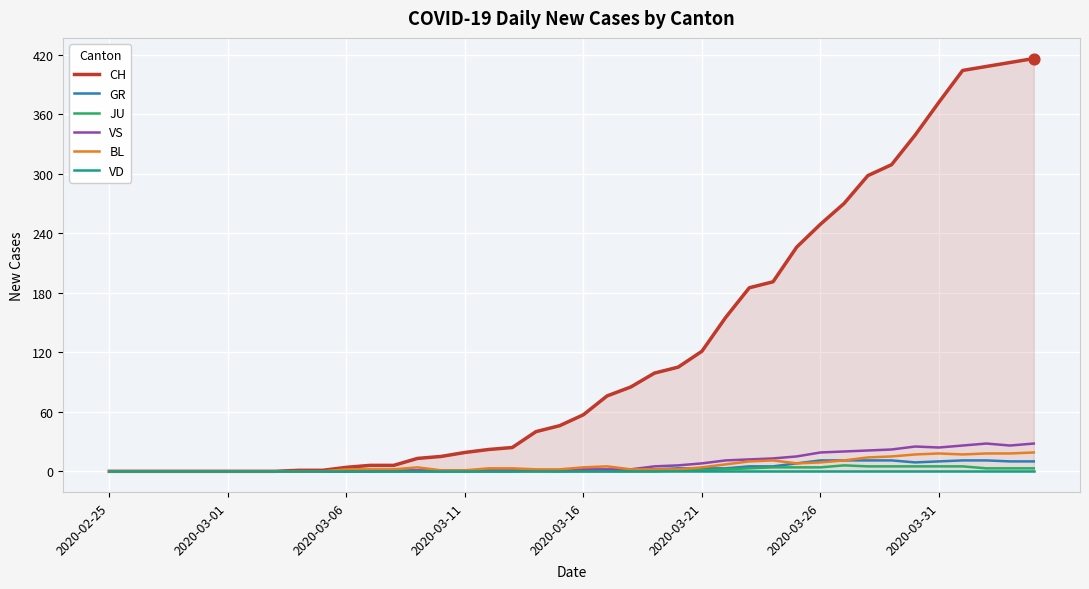

What is the highest value of the BL series?

19